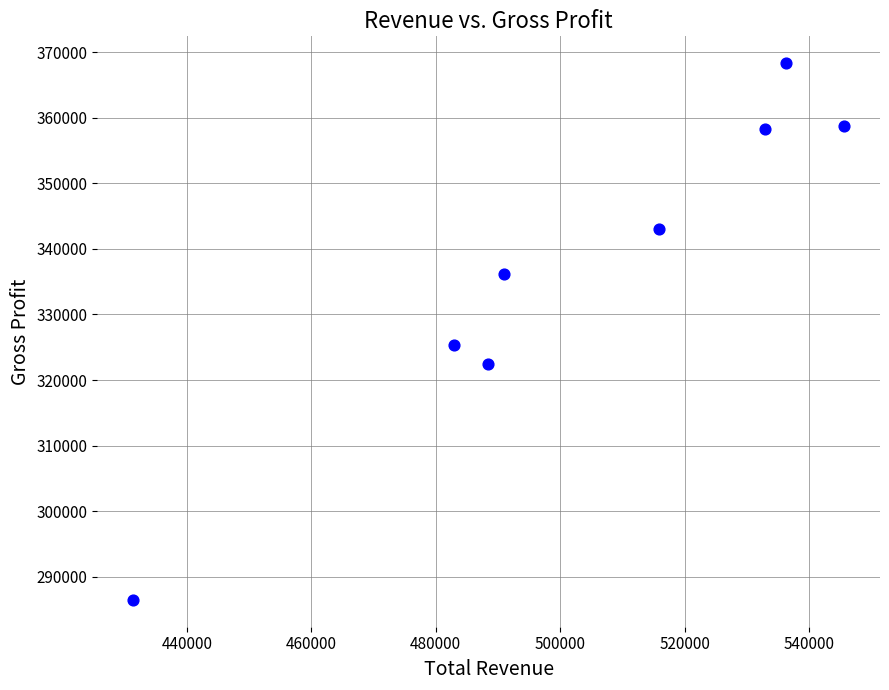

What Y value in the scatter plot is closest to 327400?

325300